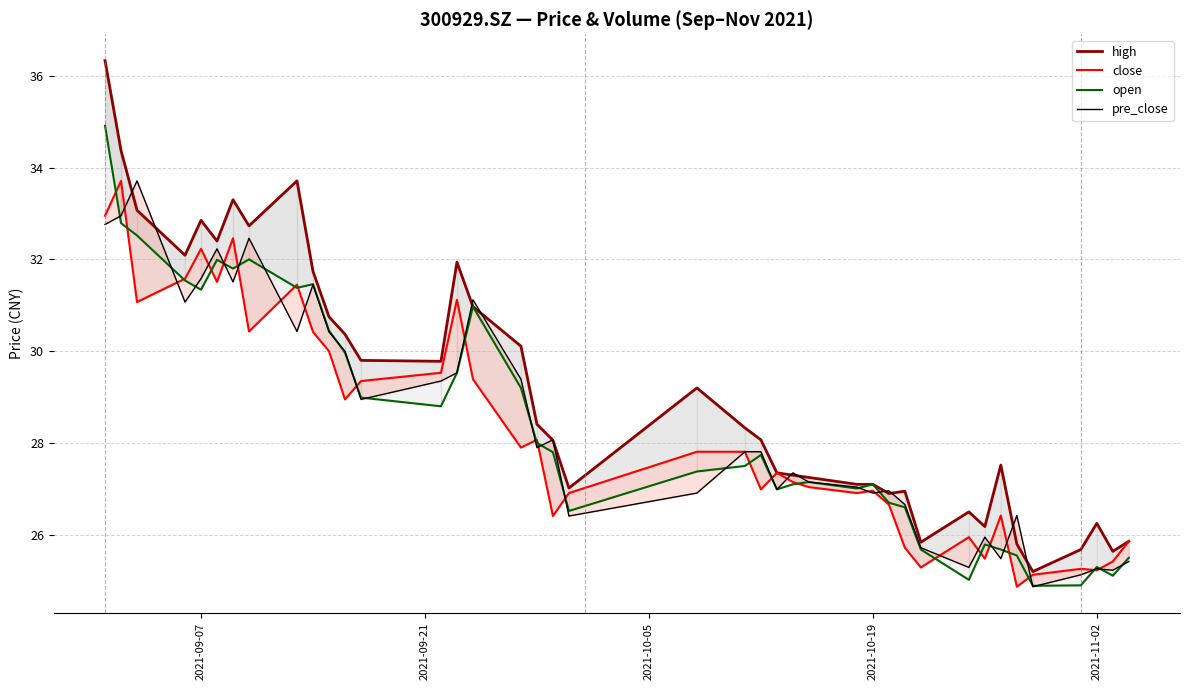

What are all the series names shown in the legend?

high, close, open, pre_close